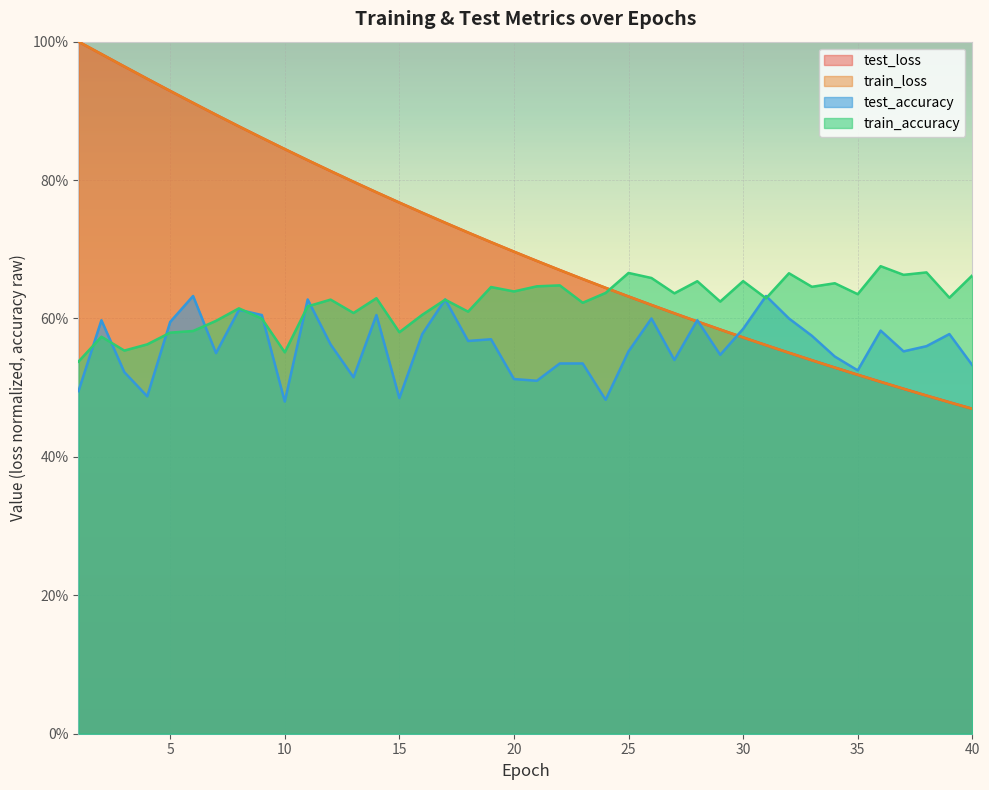

Which category has the lowest value in the test_accuracy series?

10